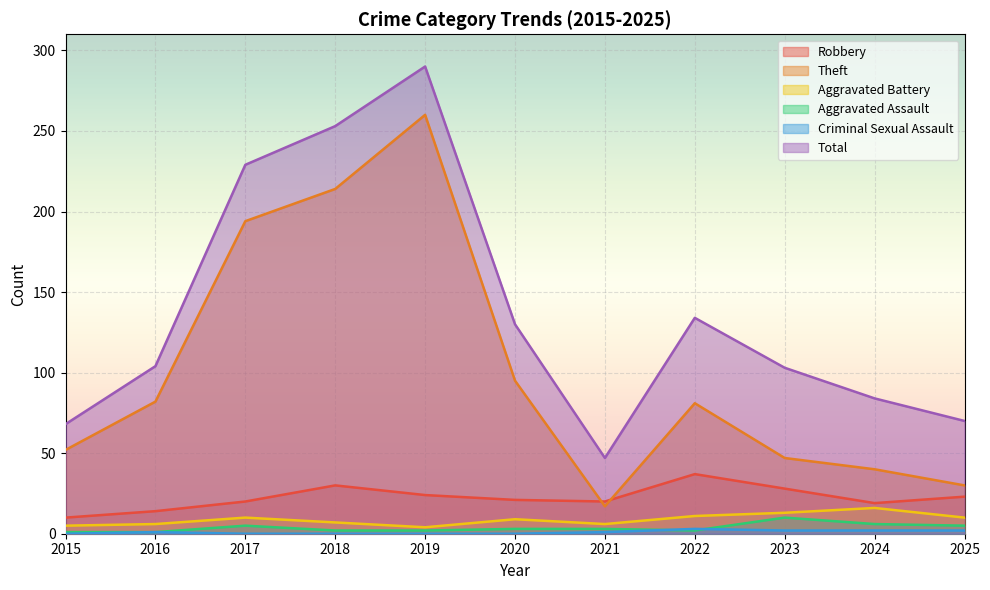

At which label is Robbery closest to 23?

2025